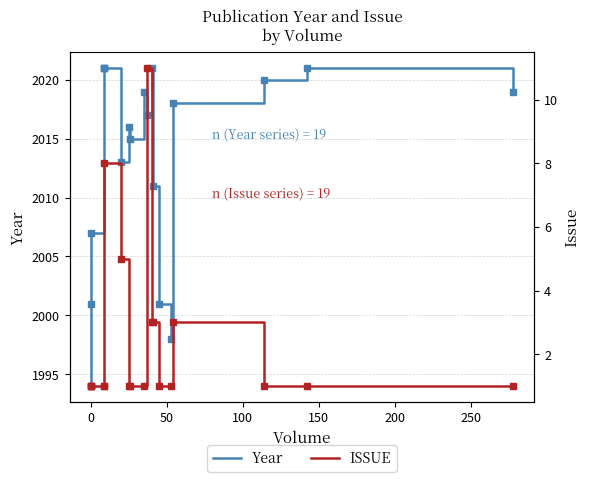

How many data points in Year are above 2017?

9